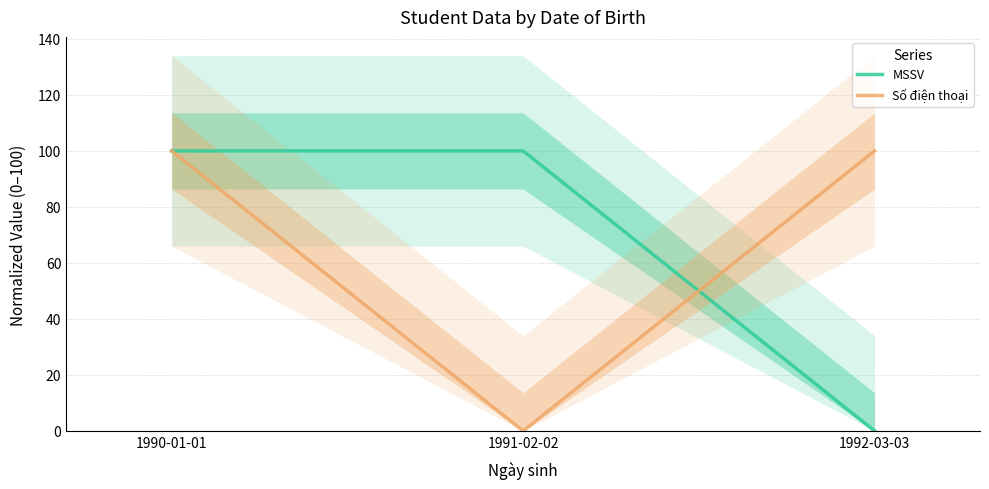

How many distinct data groups are displayed?

2